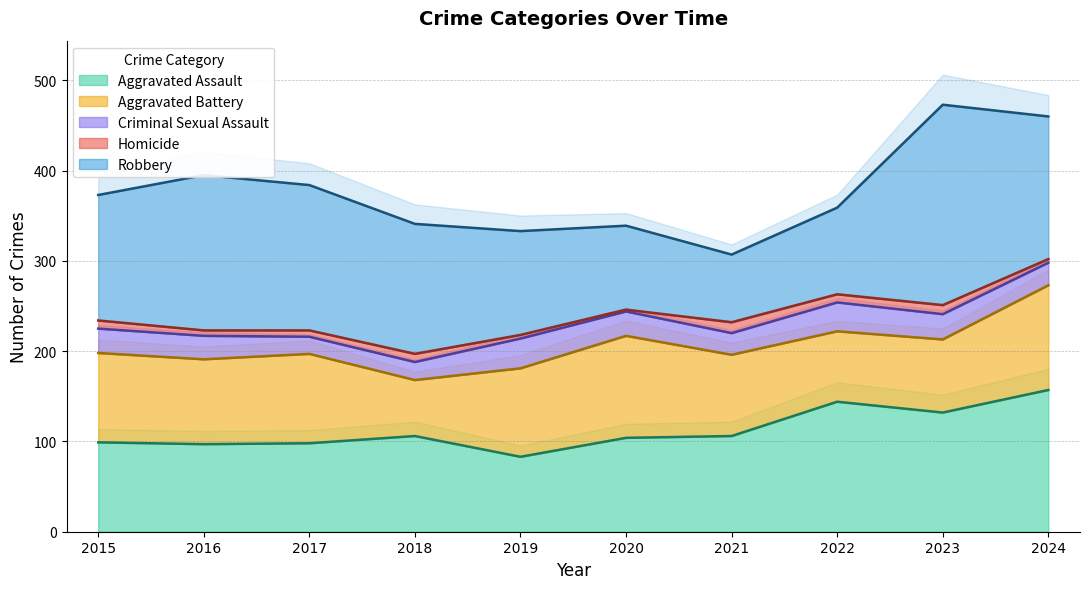

What is the sum of all Criminal Sexual Assault values?

261